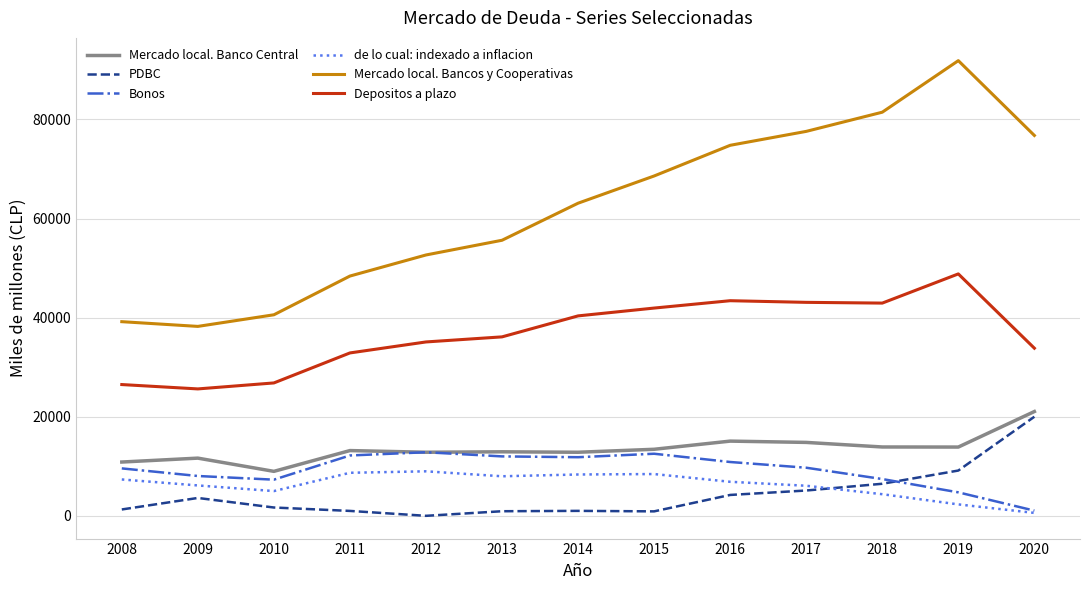

At which category is the sum across all series the highest?

2019